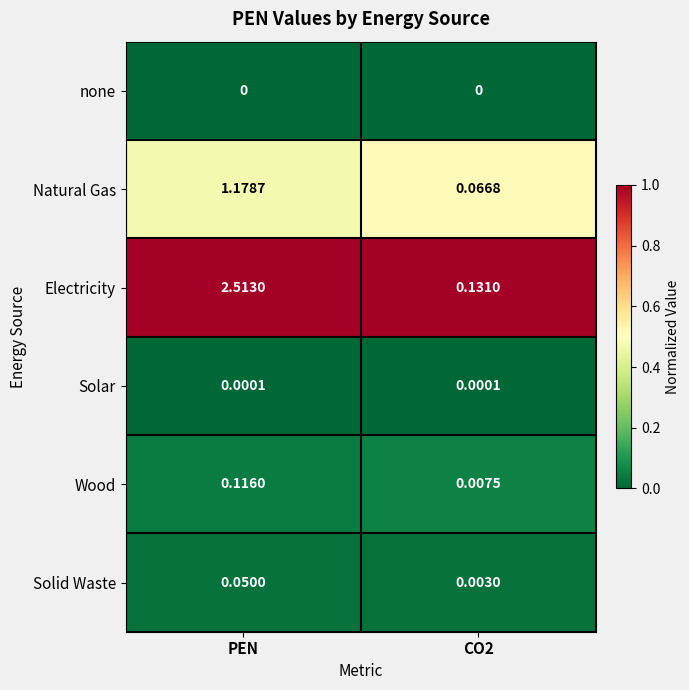

Which series has the widest spread of values?

Electricity